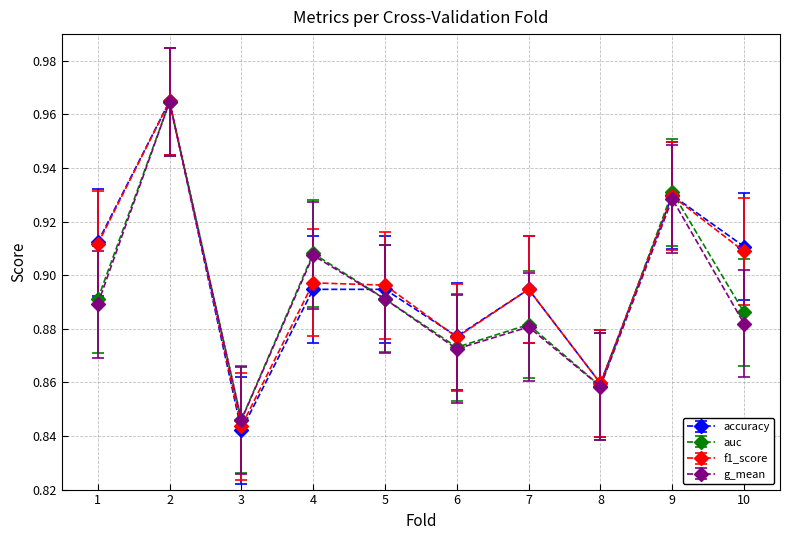

Which category has the lowest value in the g_mean series?

3